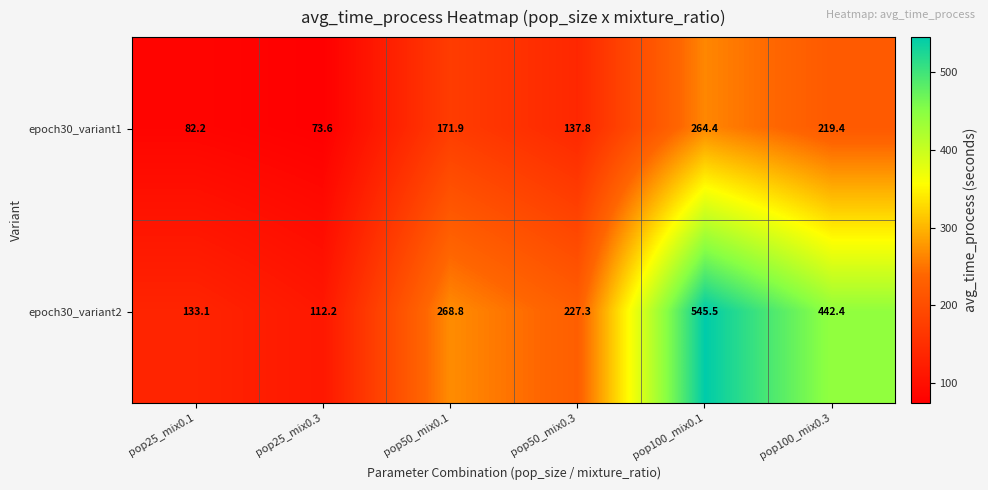

Which series has the widest spread of values?

epoch30_variant2